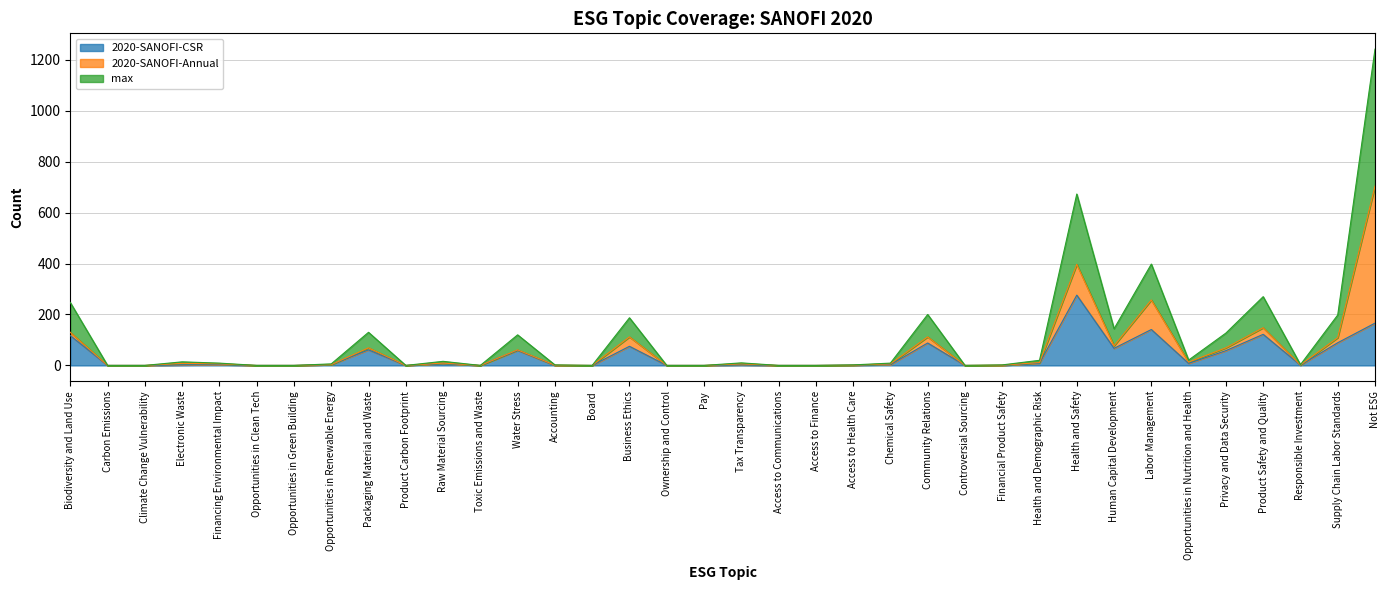

What is the difference between the second highest and minimum values in the 2020-SANOFI-CSR series?

166